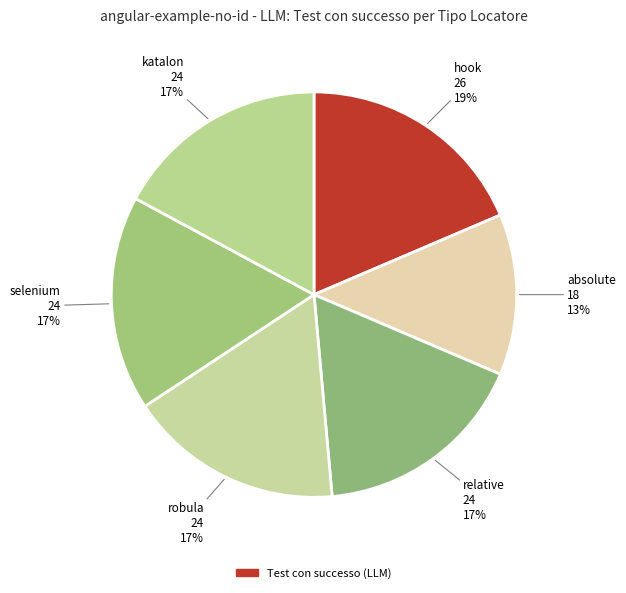

What is the smallest slice in the pie chart?

absolute